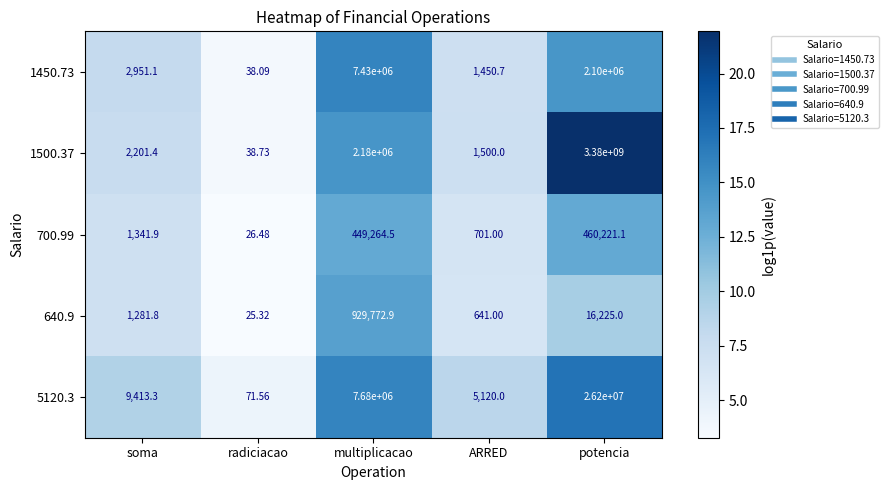

At which category is the sum across all series the highest?

potencia